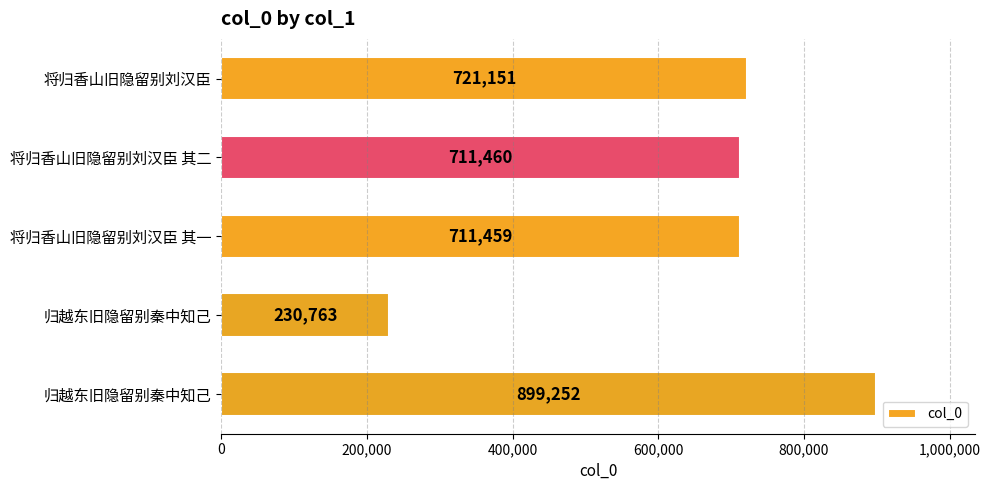

How many data points does each series have?

5